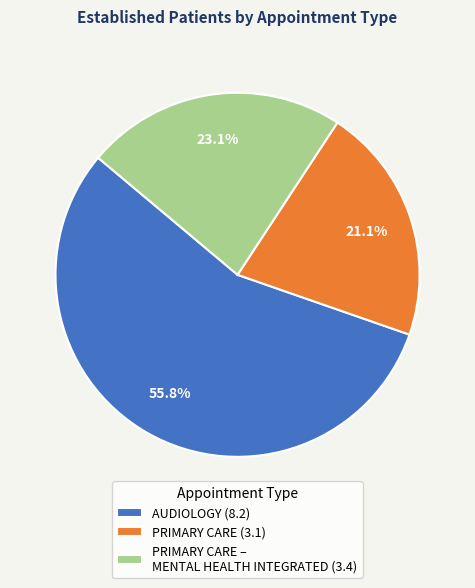

Which slice is the largest?

AUDIOLOGY (8.2)